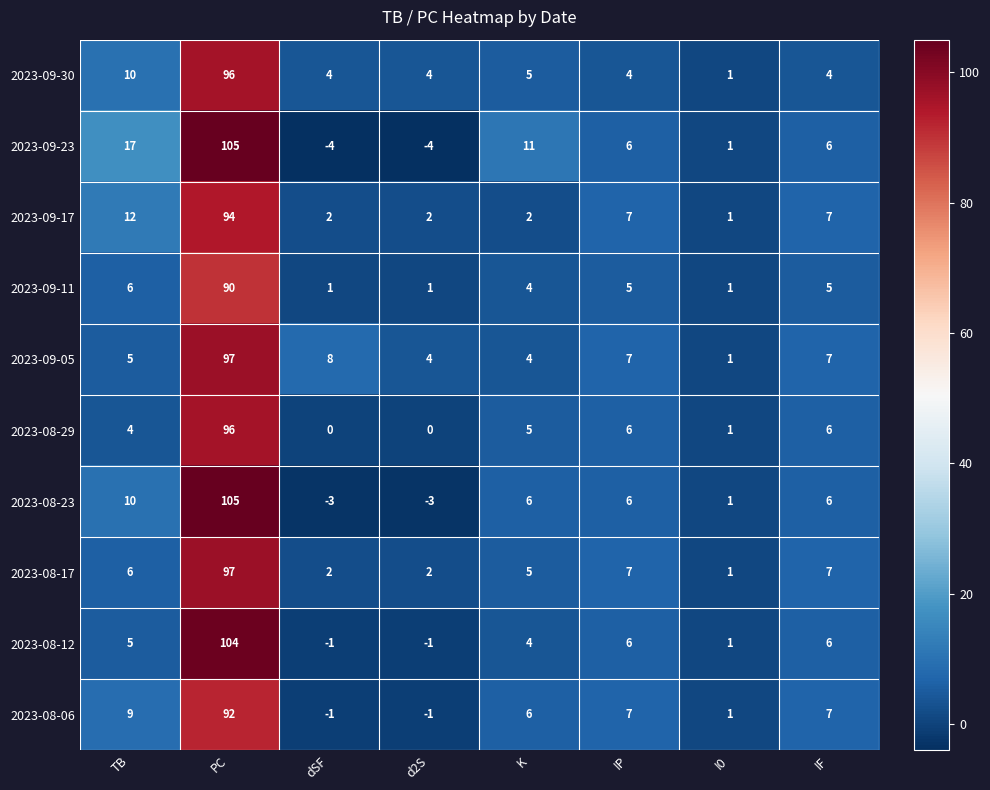

Which category has the highest value in the 2023-09-17 series?

PC